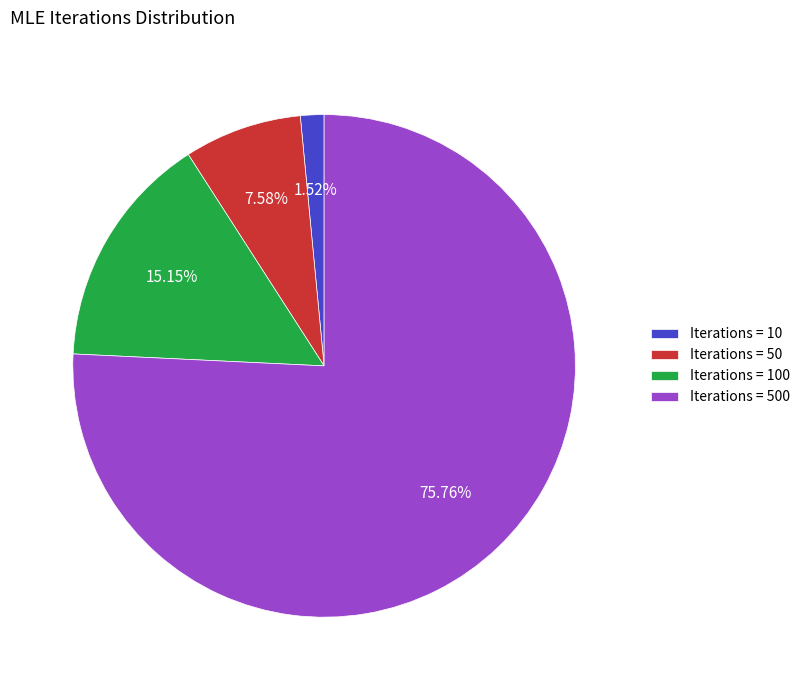

Count the number of slices in the pie.

4